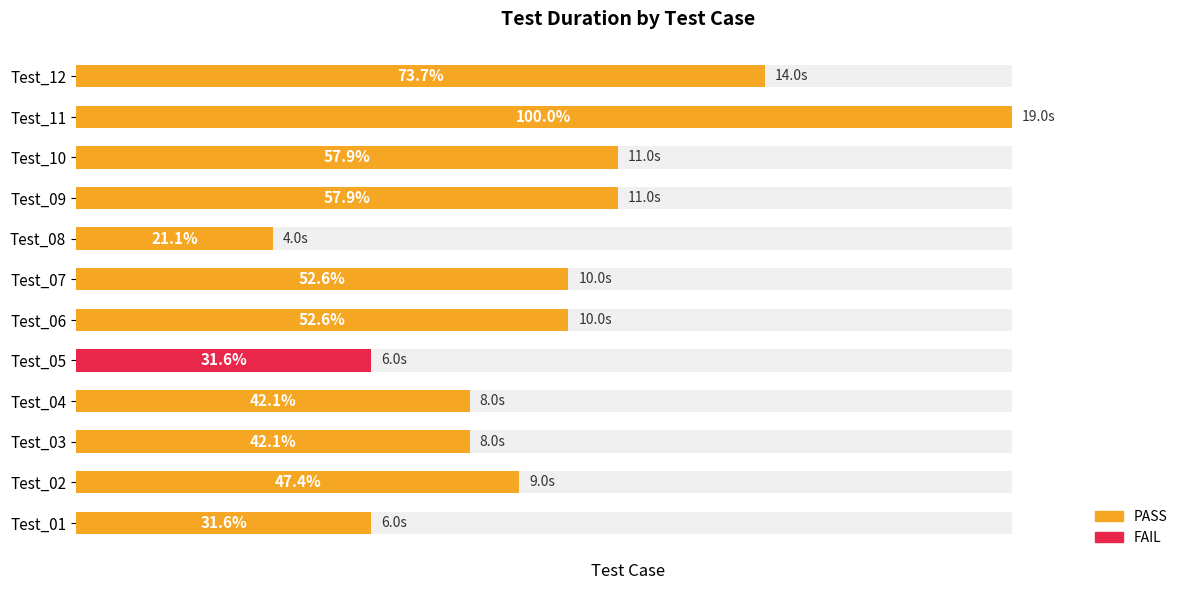

Rank the categories by value from highest to lowest.

Test_11, Test_12, Test_09, Test_10, Test_06, Test_07, Test_02, Test_03, Test_04, Test_01, Test_05, Test_08